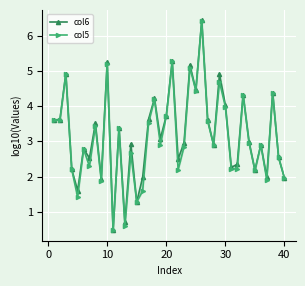

True or false: col5 and col6 cross at least once.

False